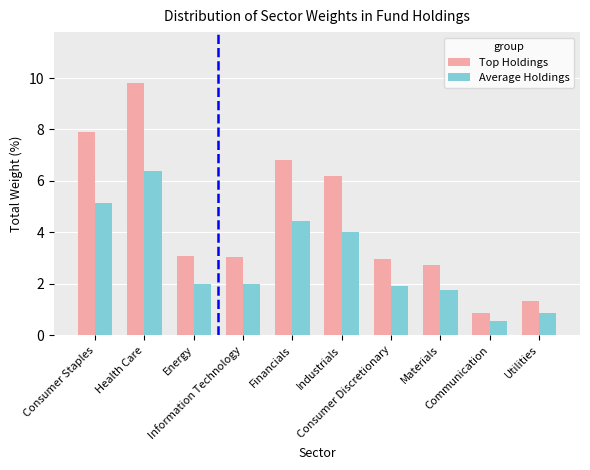

What is the minimum value for Average Holdings?

0.6